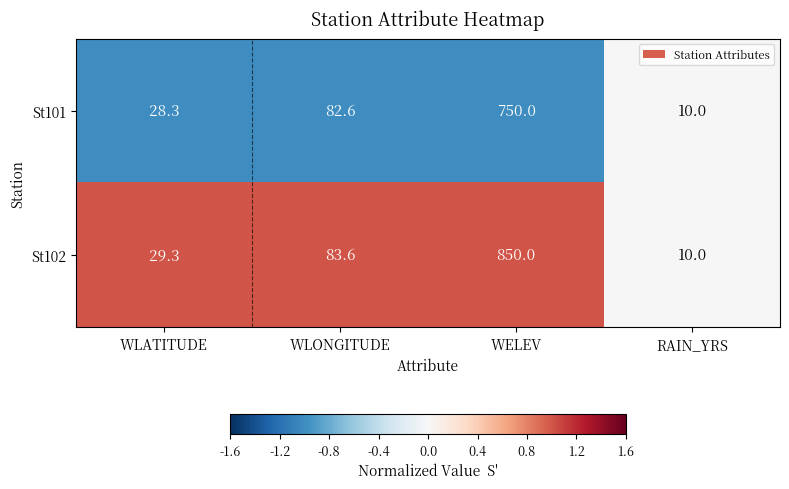

How many data points in St101 are less than 82?

2